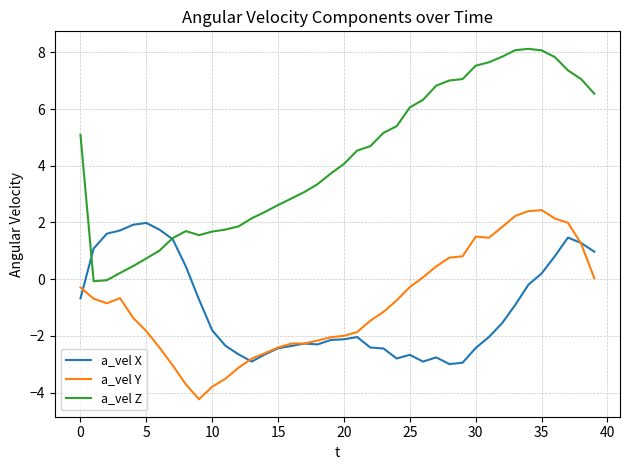

Which series has the widest spread of values?

a_vel Z